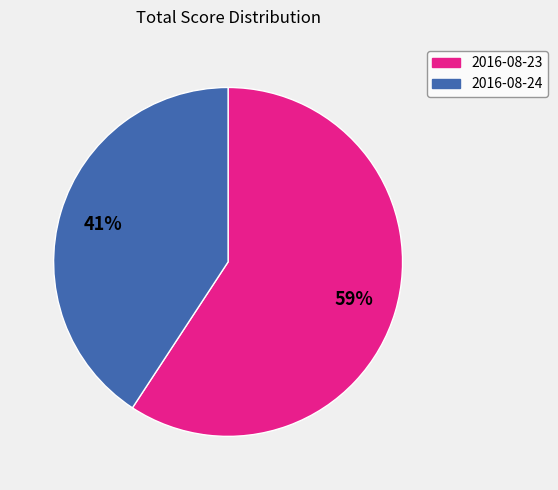

To the nearest percent, what is the difference between the 2016-08-23 and 2016-08-24 slice percentages?

18%